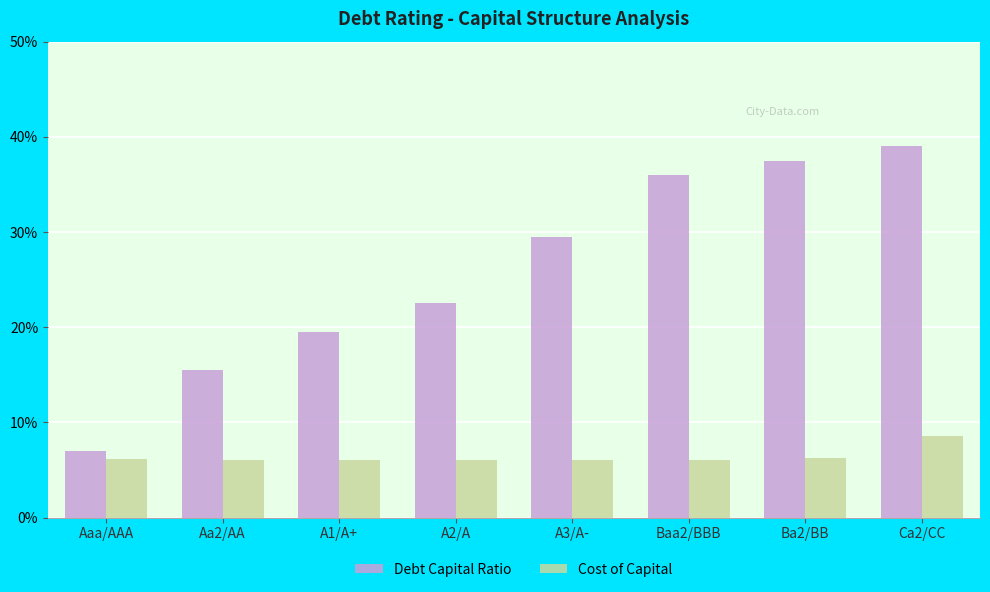

Which has a higher value, Aaa/AAA or Baa2/BBB?

Baa2/BBB